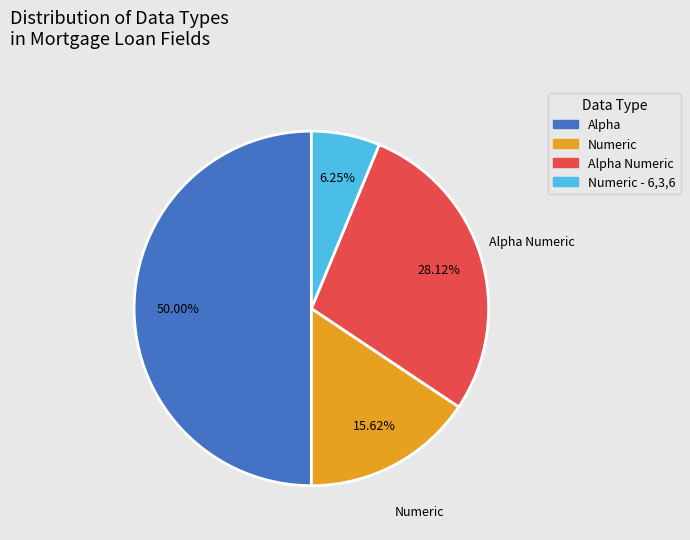

Between Numeric - 6,3,6 and Numeric, which is larger?

Numeric